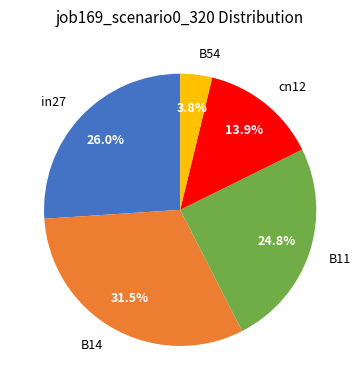

Which slice is the smallest?

B54